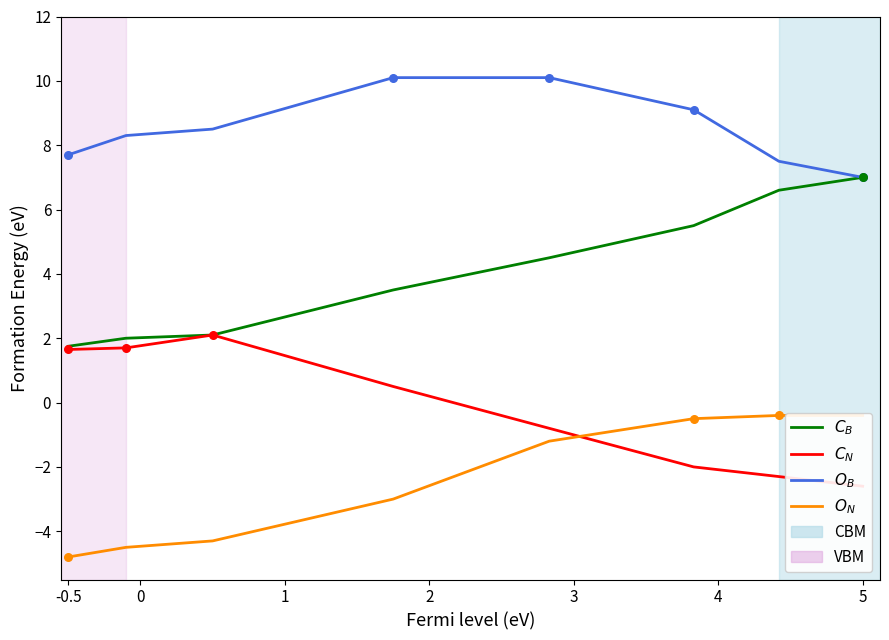

Which series has the largest total across all categories?

$O_B$